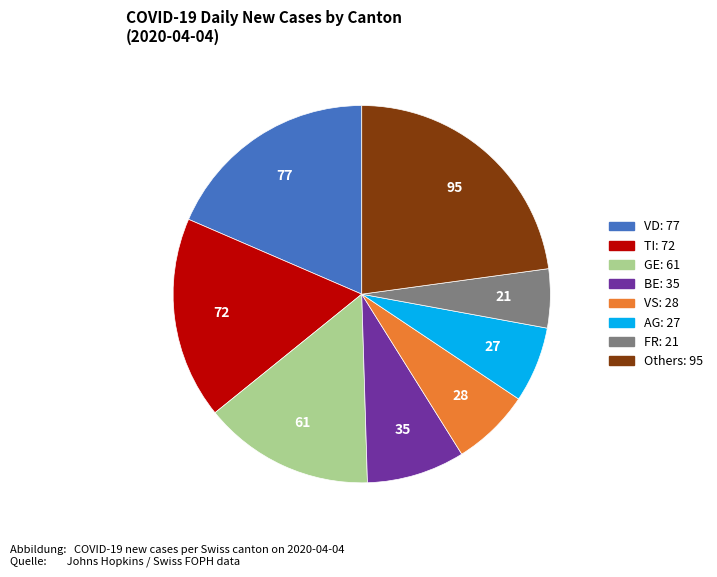

Does any single category account for the majority?

No